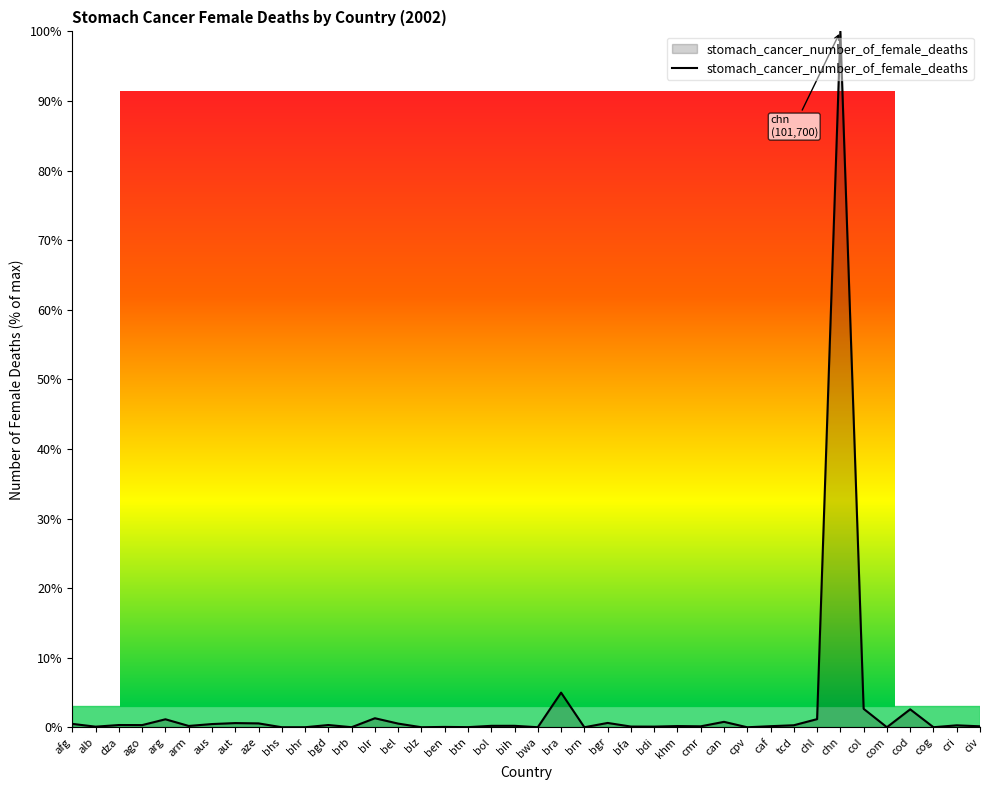

Does the chart have visible grid lines?

No